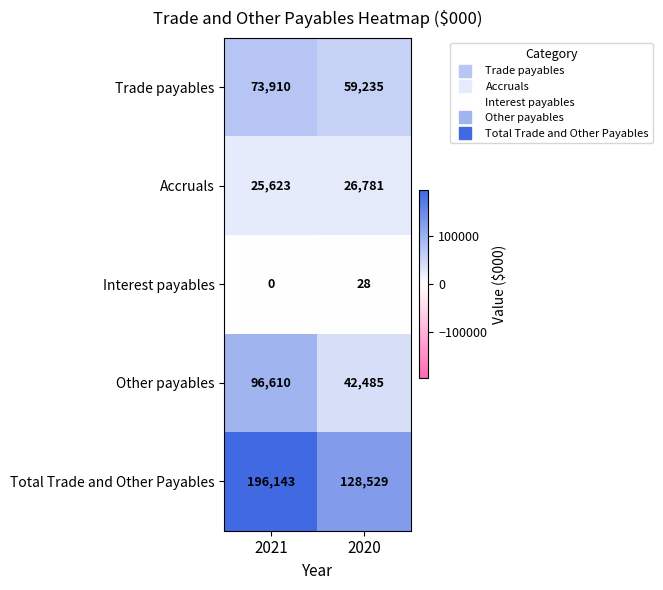

Reading left to right, extract all data points from this chart.

Trade payables: 73910	59235
Accruals: 25623	26781
Interest payables: 0	28
Other payables: 96610	42485
Total Trade and Other Payables: 196143	128529